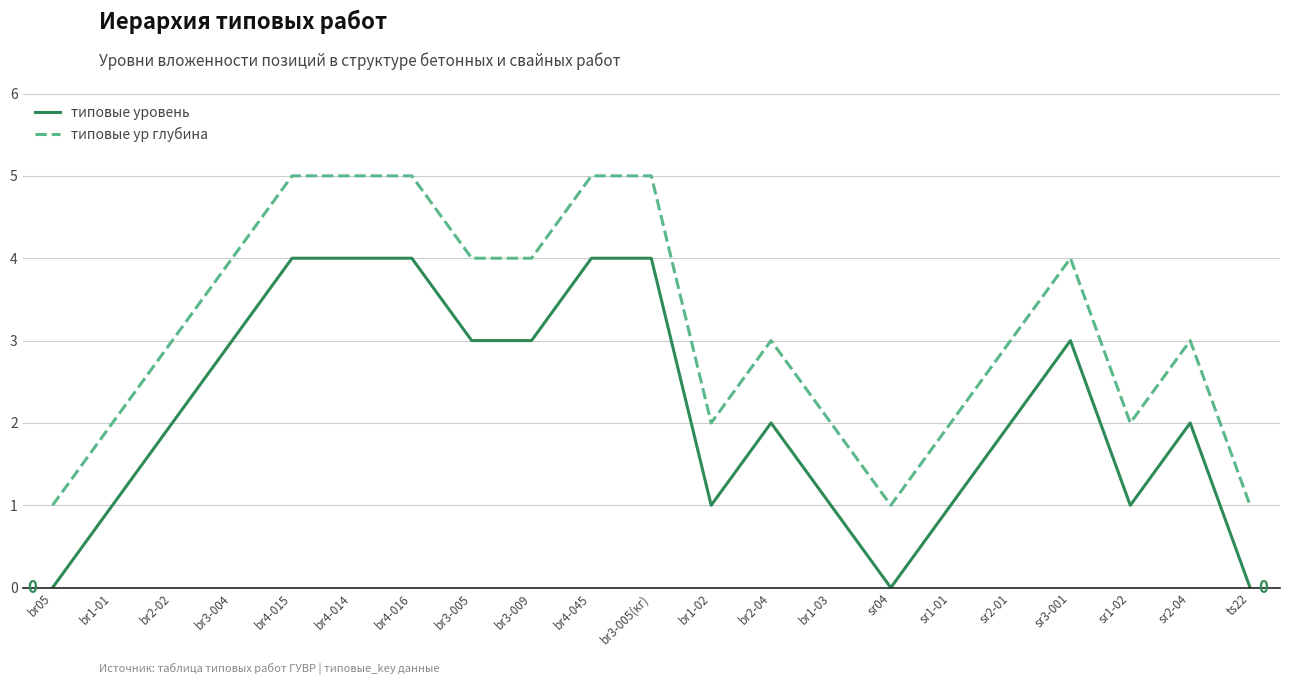

Reading left to right, extract all data points from this chart.

типовые уровень: 0	1	2	3	4	4	4	3	3	4	4	1	2	1	0	1	2	3	1	2	0
типовые ур глубина: 1	2	3	4	5	5	5	4	4	5	5	2	3	2	1	2	3	4	2	3	1